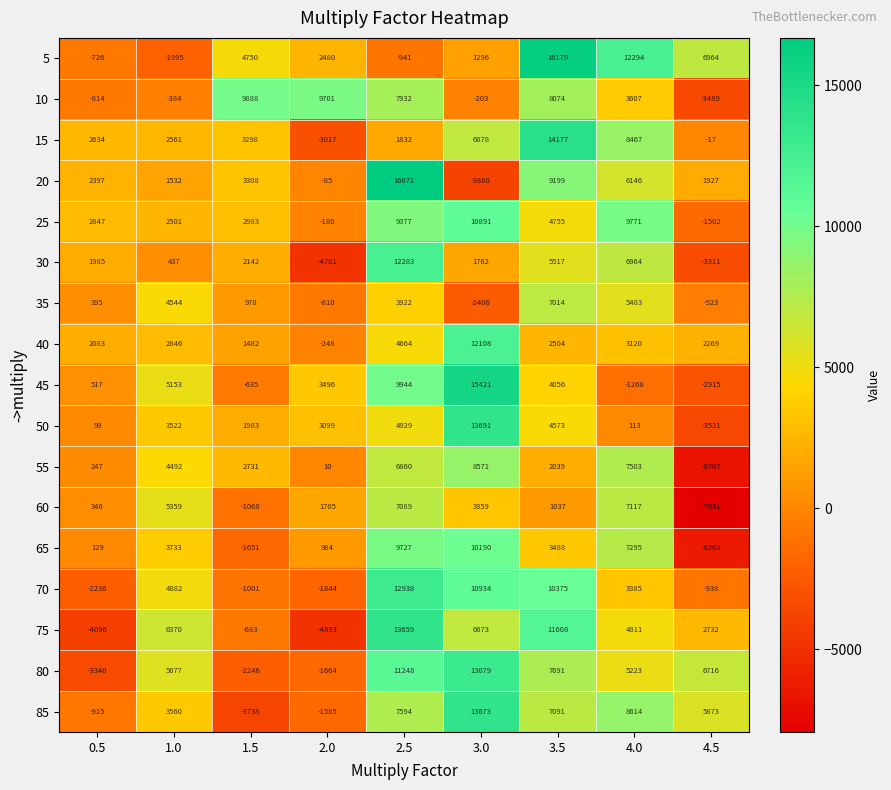

List the series in order of their peak value, lowest first.

35, 60, 55, 10, 65, 25, 40, 30, 70, 80, 75, 85, 50, 15, 45, 5, 20